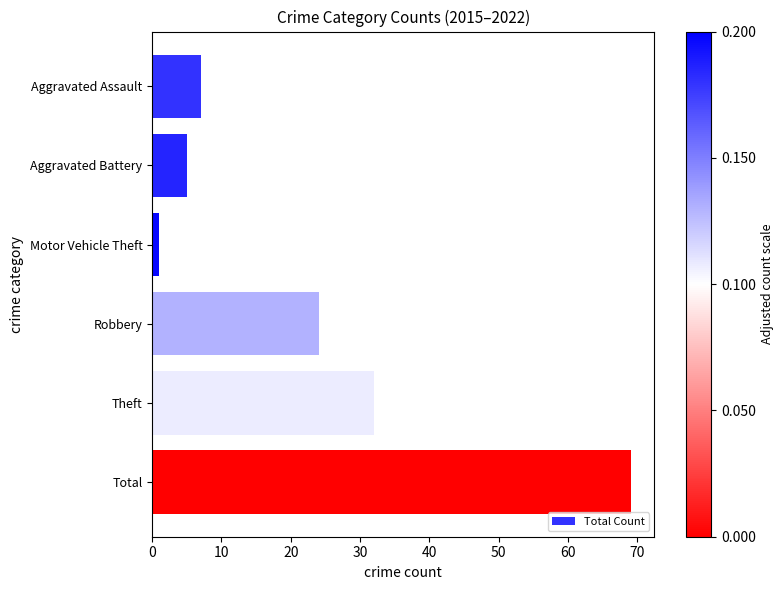

What is the difference between the maximum and second lowest values?

64